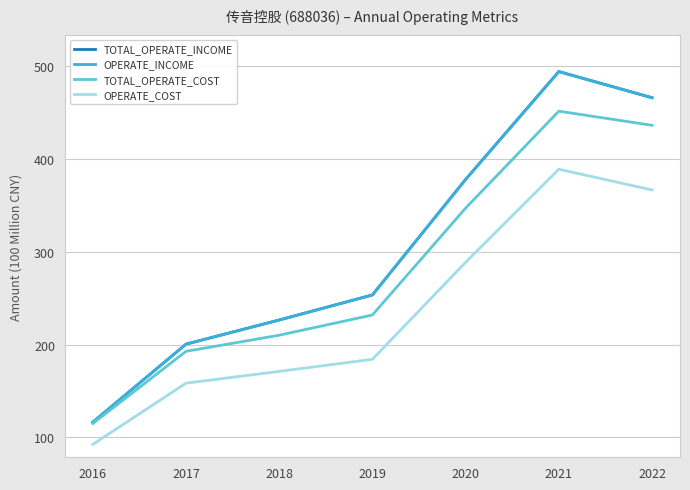

Count the number of data series in this chart.

4